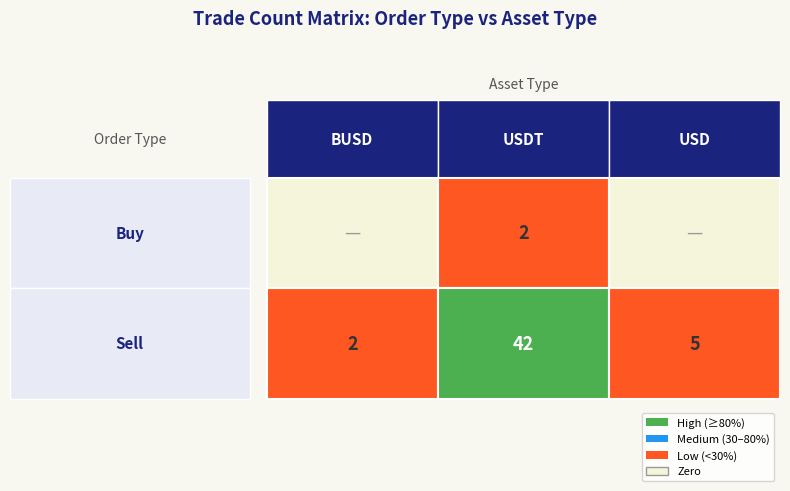

At which label is USDT closest to 22?

Buy